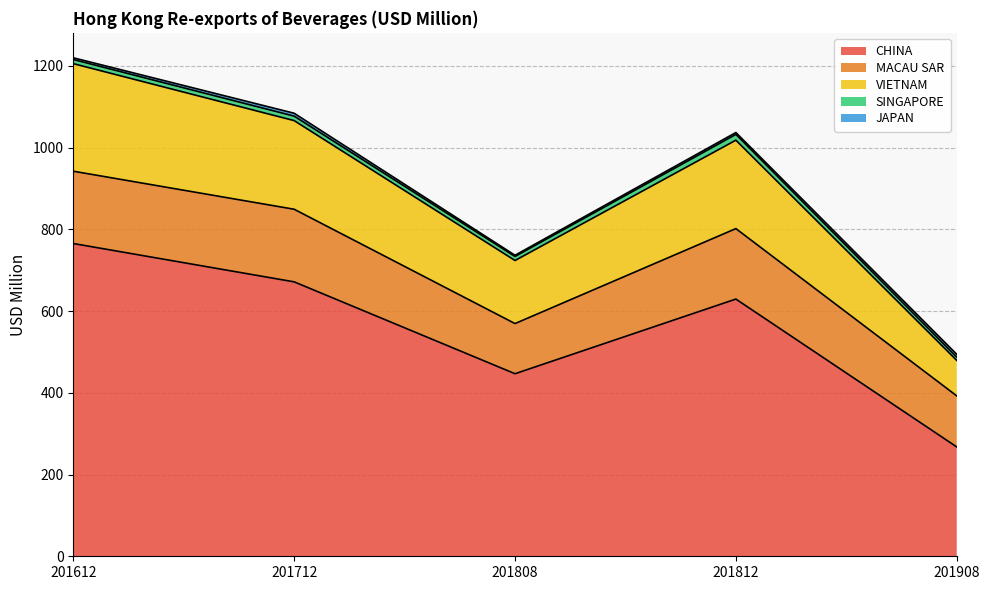

Between 201612 and 201808, which is larger?

201612